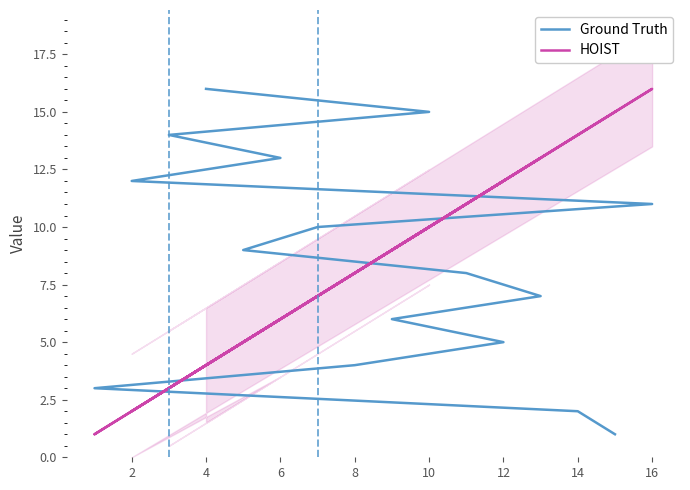

What is the approximate value of Ground Truth at 16, to the nearest 10?

10